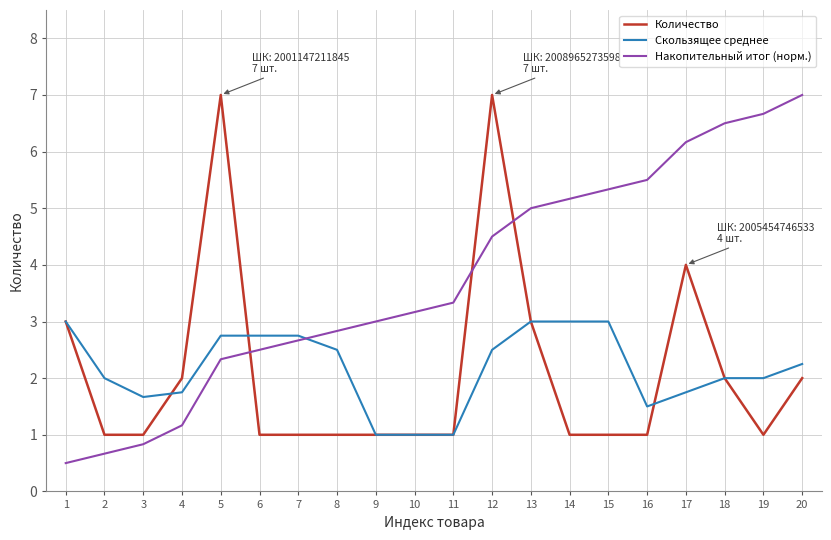

What is the minimum value for Количество?

1.0